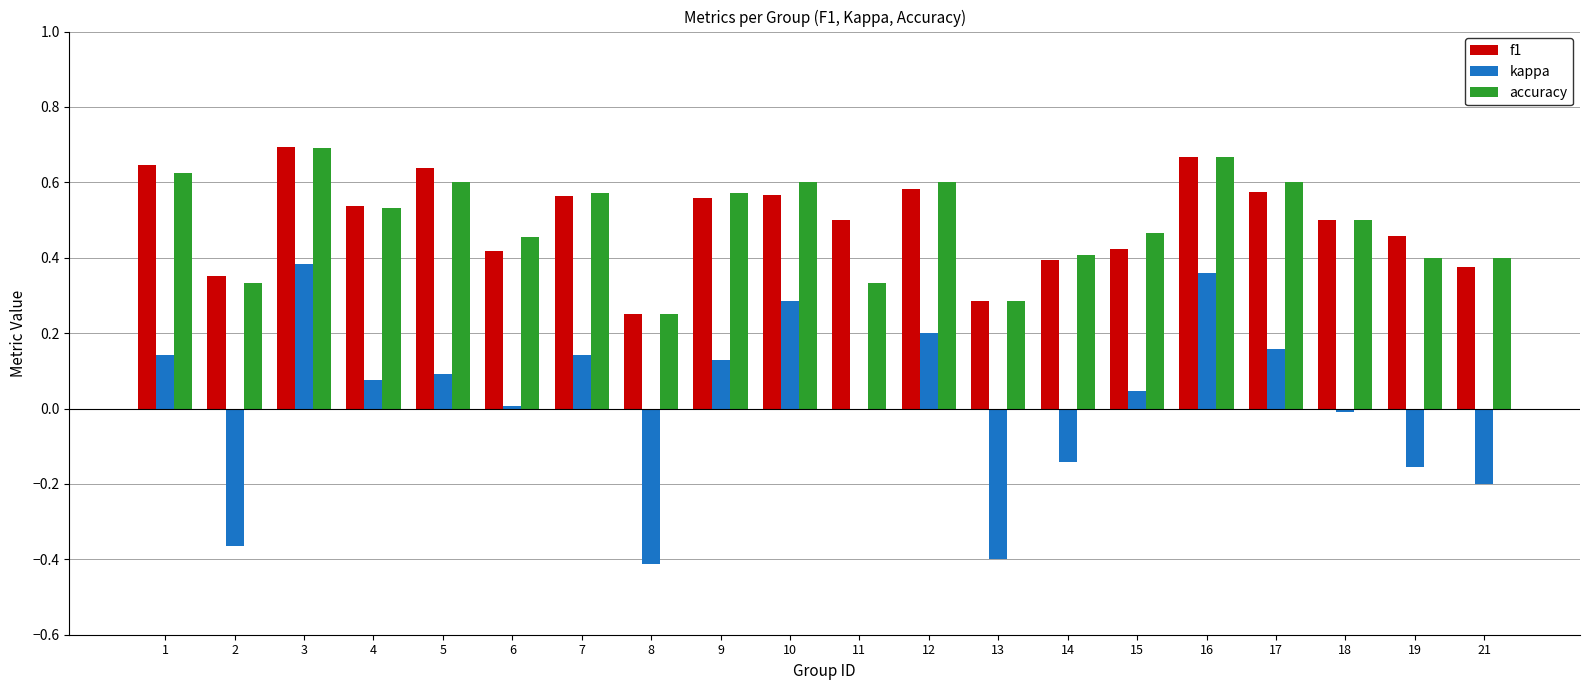

The kappa series shows 0.2 at 17. True or false?

True